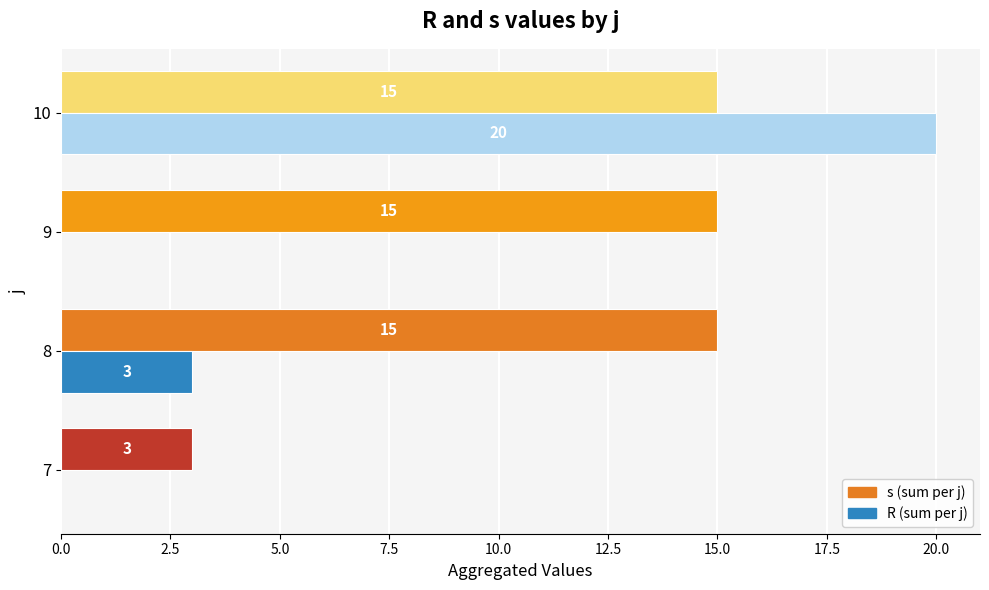

What is the total value across all series at 7?

3